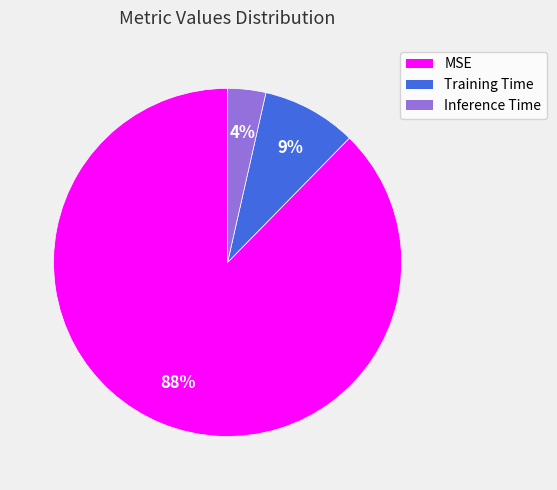

To the nearest percent, what is the average slice percentage?

33%